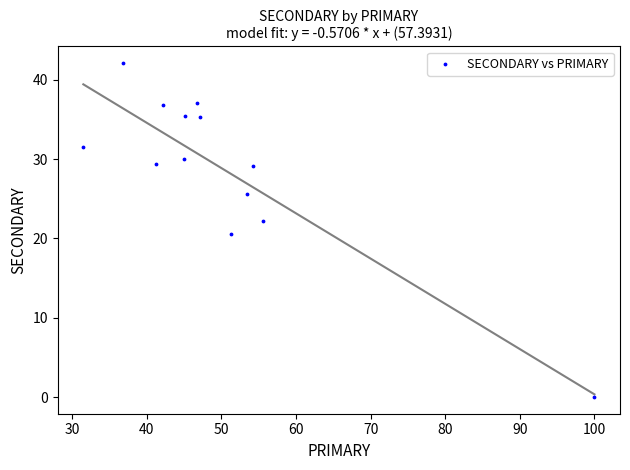

What is the range of X values (max minus min)?

68.5